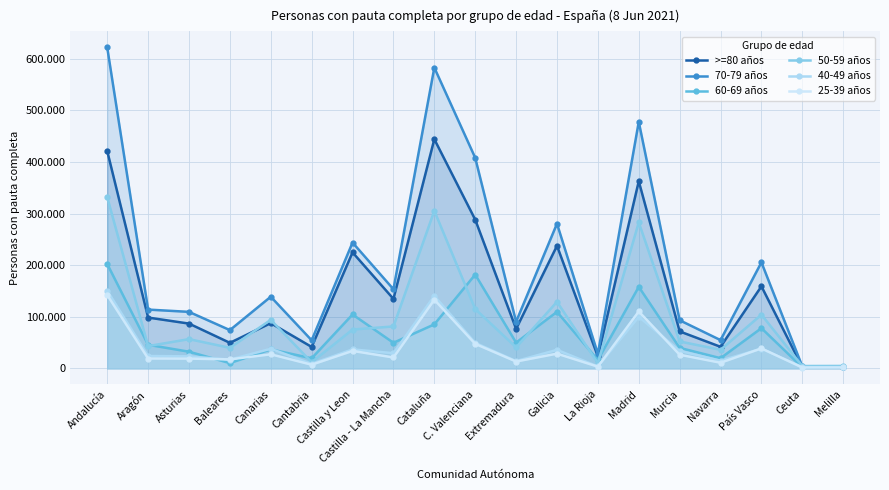

How many data points in >=80 años are less than 87577?

9